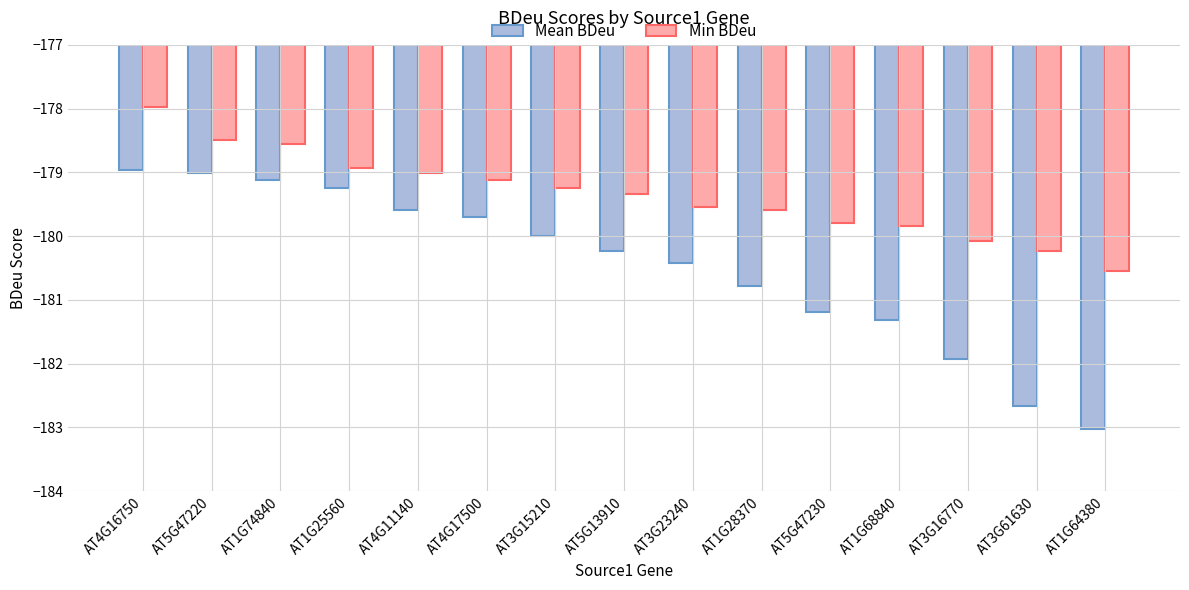

Count the number of data series in this chart.

2